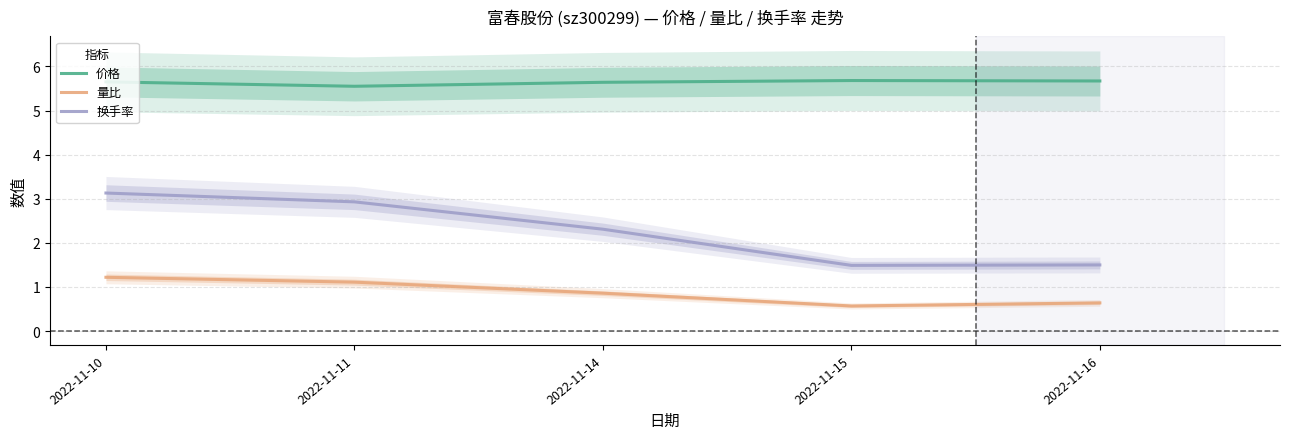

Reading left to right, list all the values displayed in this chart.

价格: 5.7	5.5	5.6	5.7	5.7
量比: 1.2	1.1	0.9	0.6	0.6
换手率: 3.1	2.9	2.3	1.5	1.5